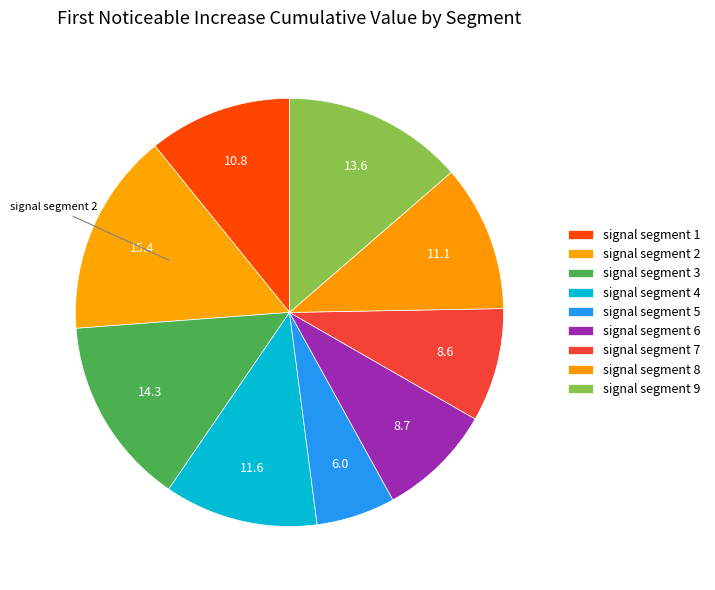

What percentage is the signal segment 2 slice, to the nearest percent?

15%